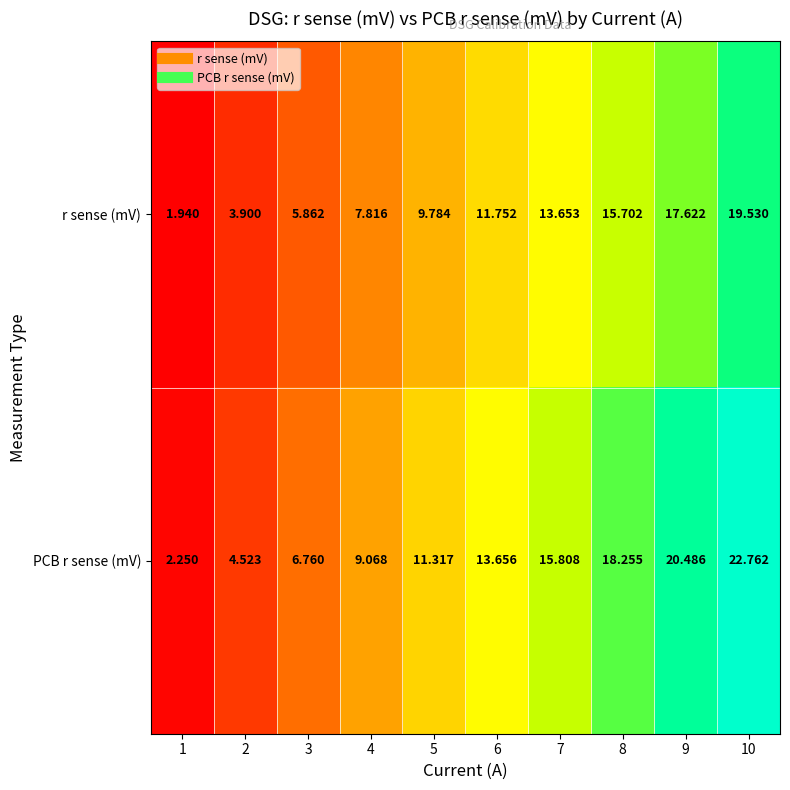

Which series has the largest range (max minus min)?

PCB r sense (mV)